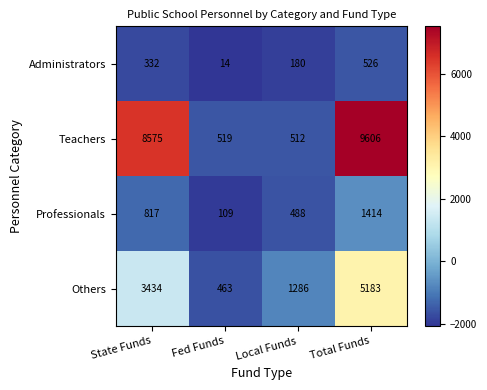

Reading right to left, list all the values displayed in this chart.

Administrators: Total Funds=526	Local Funds=180	Fed Funds=14	State Funds=332
Teachers: Total Funds=9606	Local Funds=512	Fed Funds=519	State Funds=8575
Professionals: Total Funds=1414	Local Funds=488	Fed Funds=109	State Funds=817
Others: Total Funds=5183	Local Funds=1286	Fed Funds=463	State Funds=3434